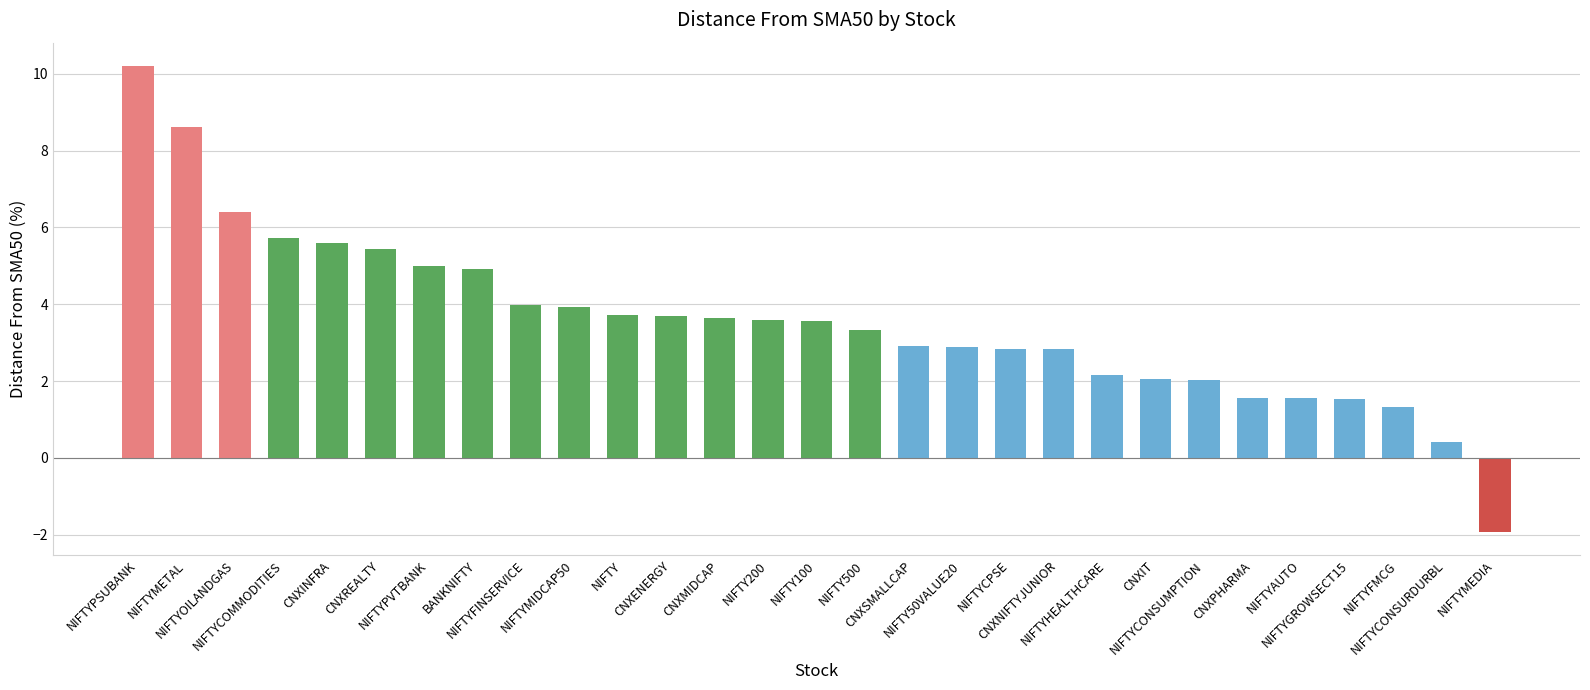

At which label does the data first exceed 3?

NIFTYPSUBANK